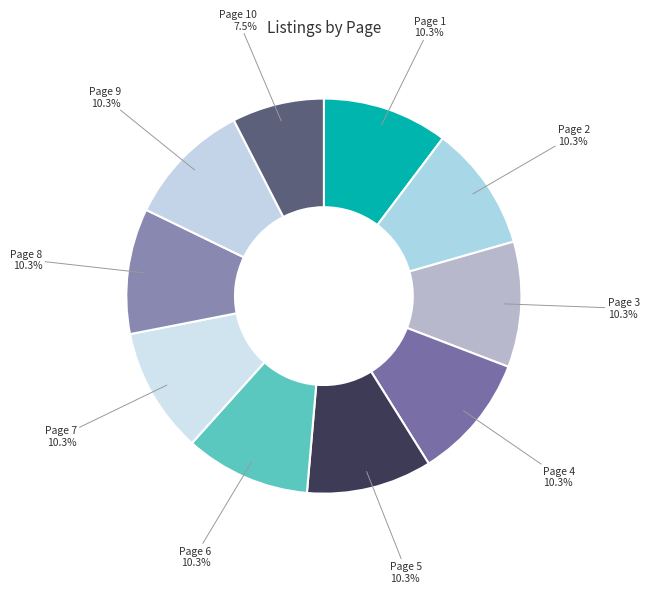

What portion of the pie excludes Page 7?

89.7%